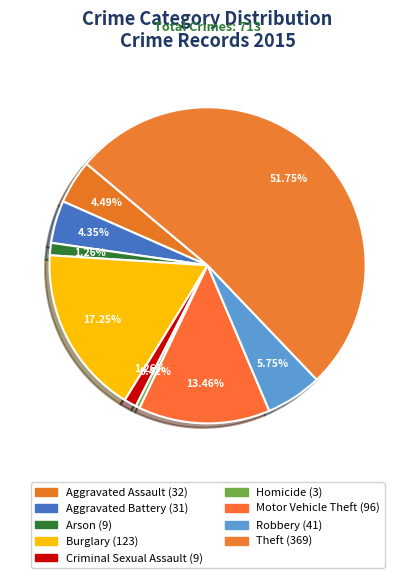

What percentage is the Theft slice, to the nearest percent?

52%